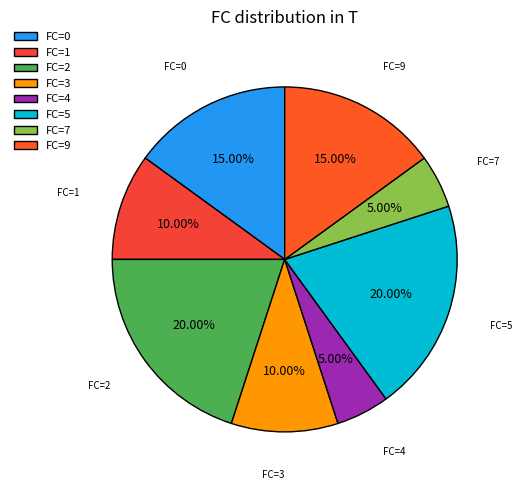

Between FC=7 and FC=1, which is larger?

FC=1